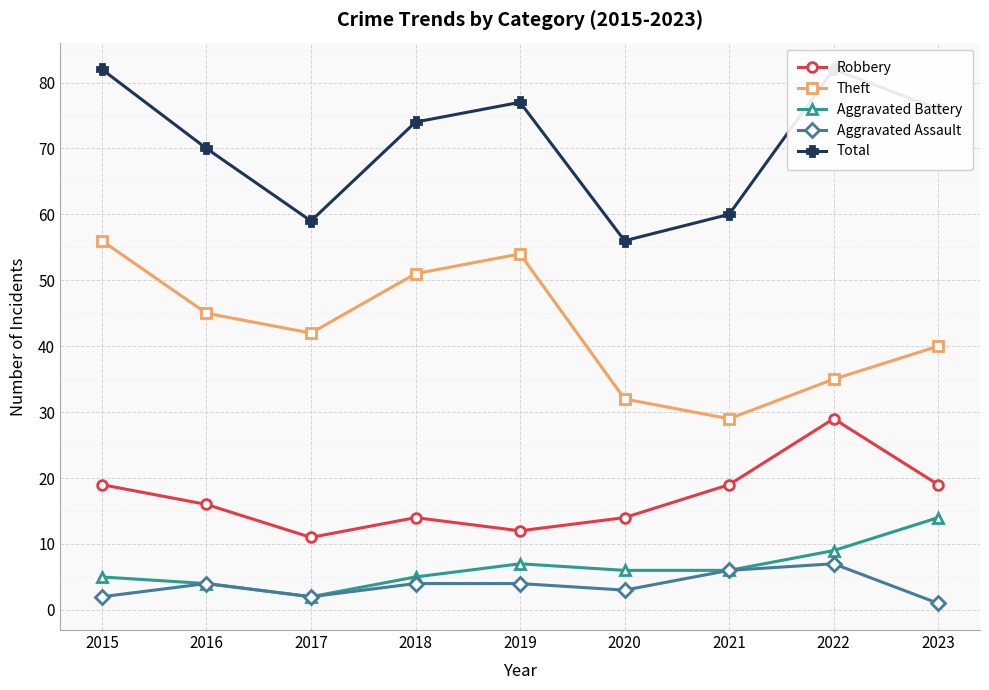

What is the greatest value displayed?

82